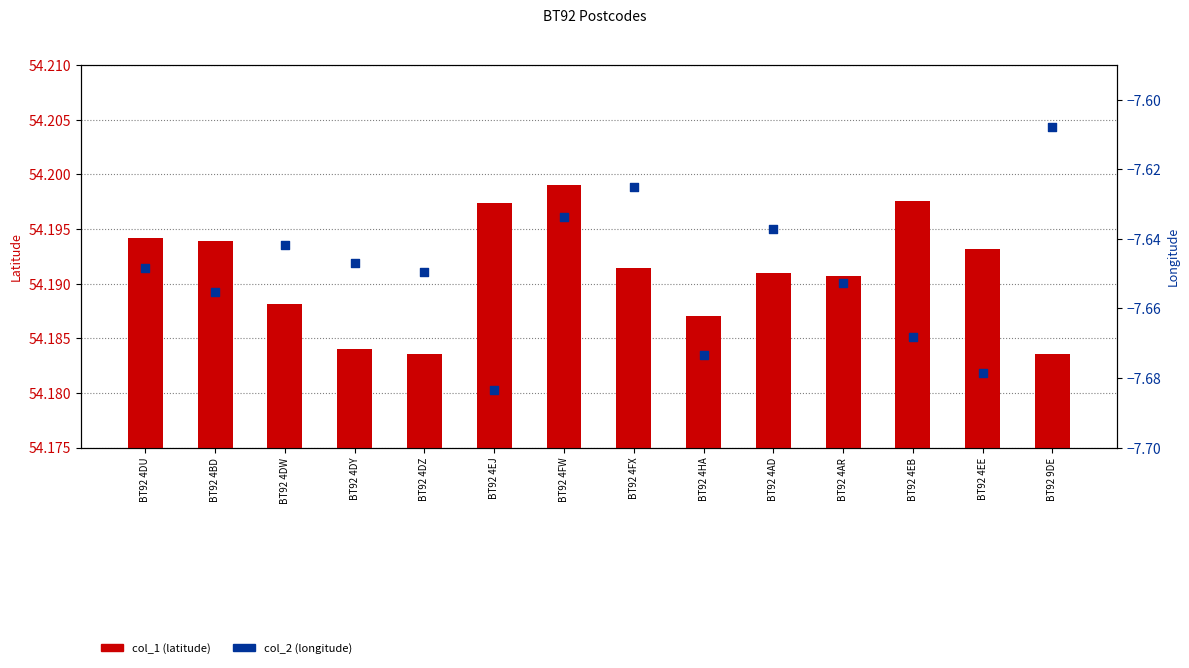

Which series has the widest spread of Y values?

col_2 (longitude)